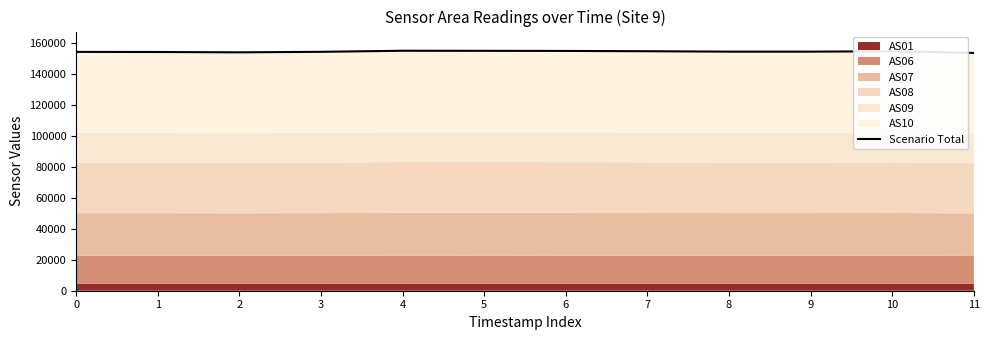

How many lines are shown in the chart?

1